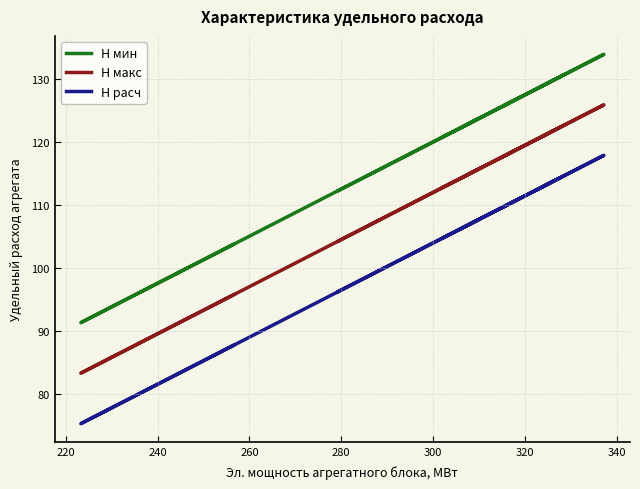

What is the difference between the maximum and minimum values in the H расч series?

42.5